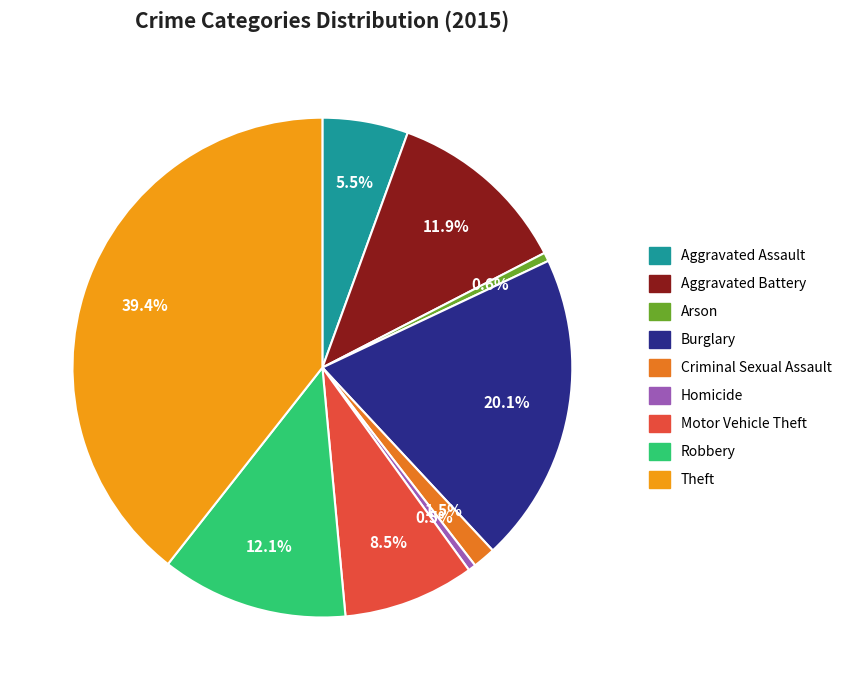

True or false: Aggravated Battery accounts for 1% of the total.

False